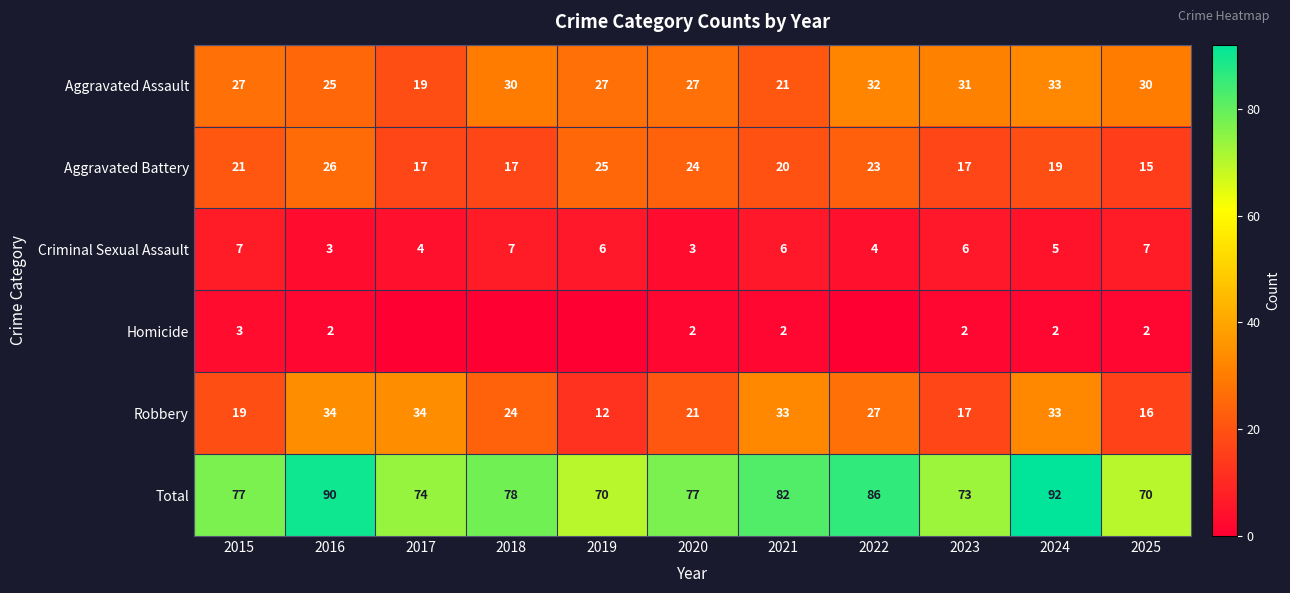

How many data points in Robbery are less than 24?

5